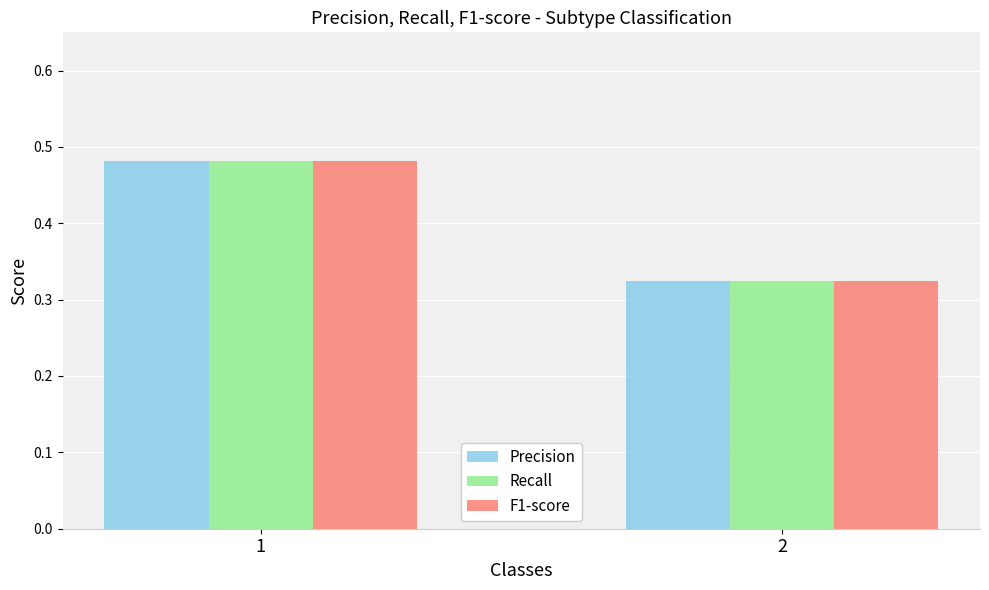

Is the value of Recall at 1 greater than the value of Precision at 2?

Yes